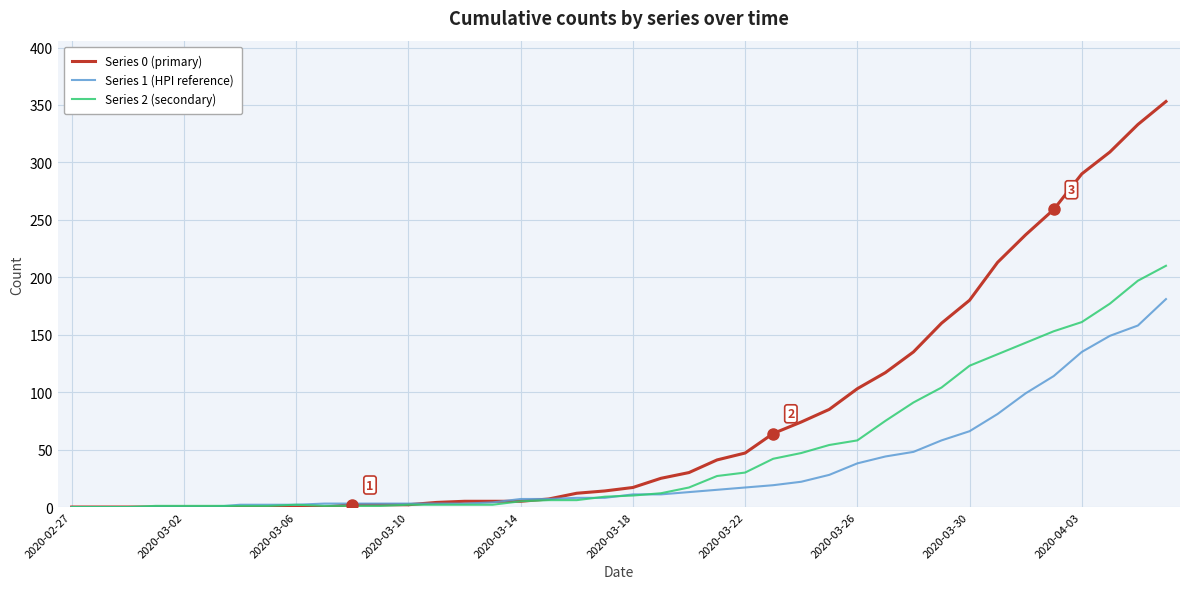

Rank the series by their average value, from lowest to highest.

Series 1 (HPI reference), Series 2 (secondary), Series 0 (primary)